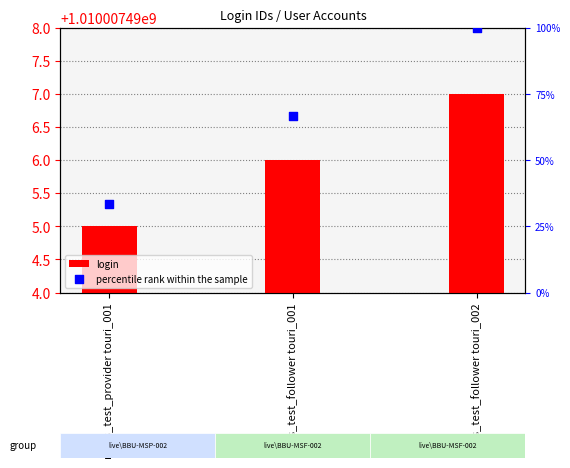

At which category is the sum across all series the highest?

mass_test_follower touri_002